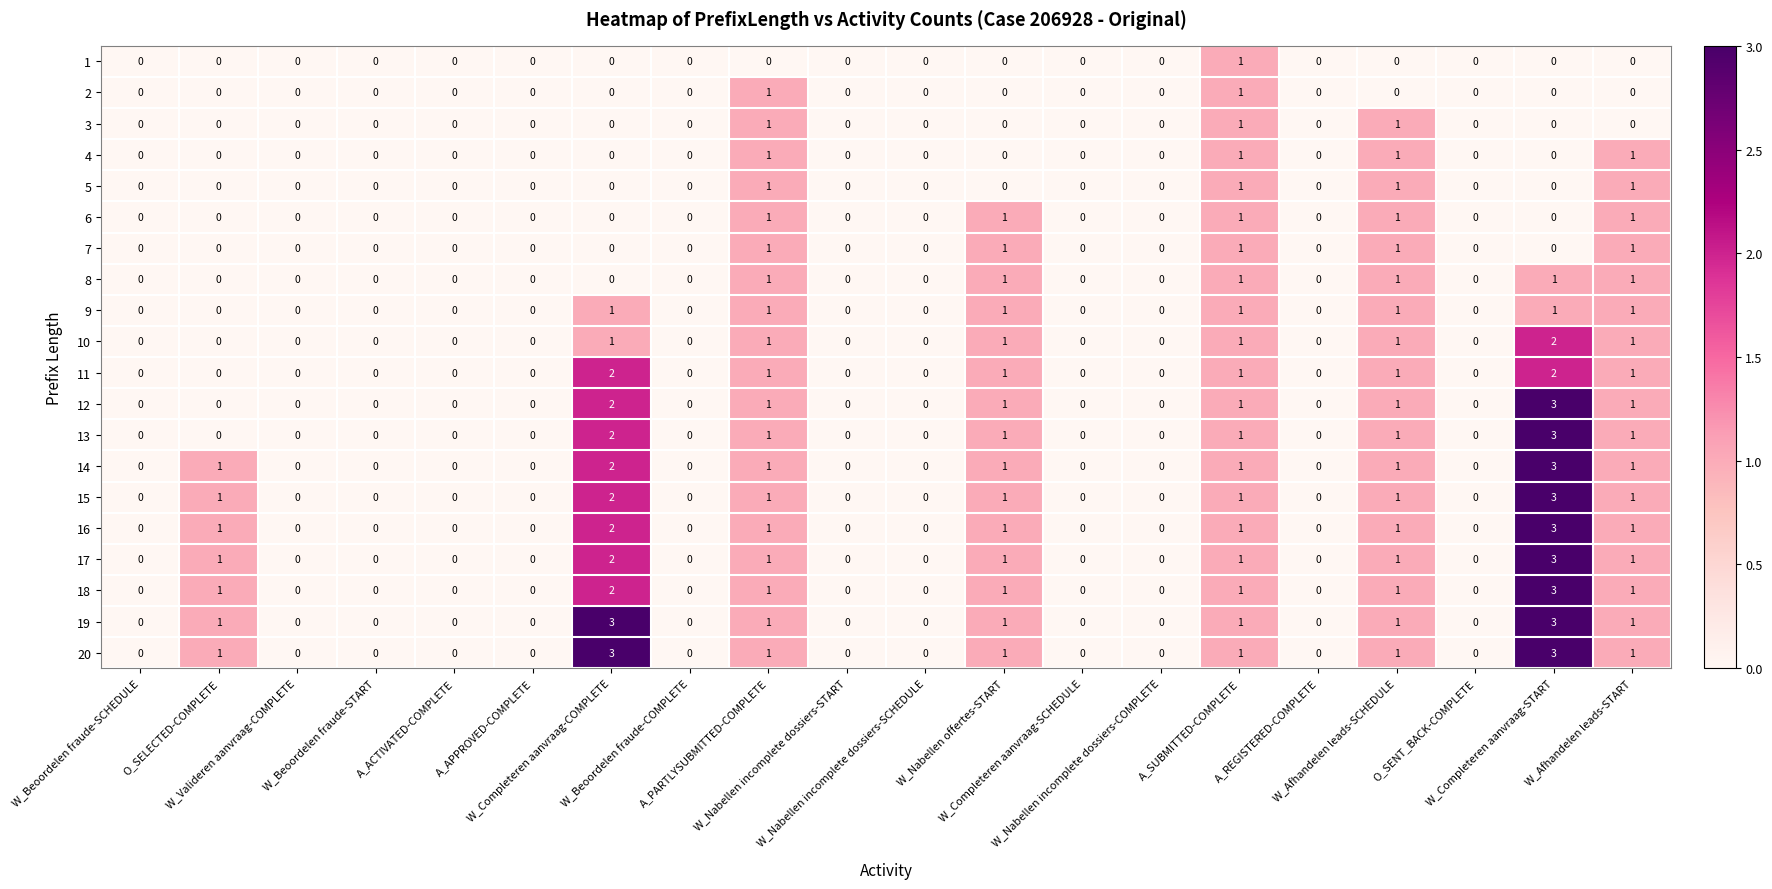

What is the spread (max minus min) of values at O_SELECTED-COMPLETE?

1